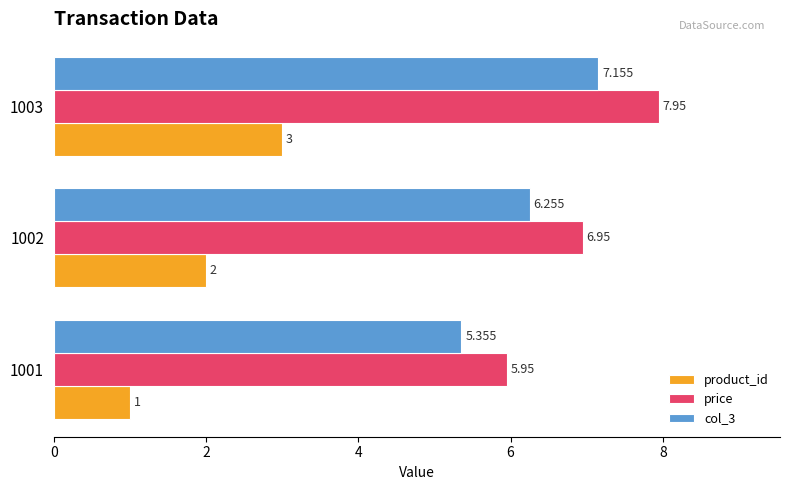

Is the value of col_3 at 1001 greater than the value of price at 1002?

No